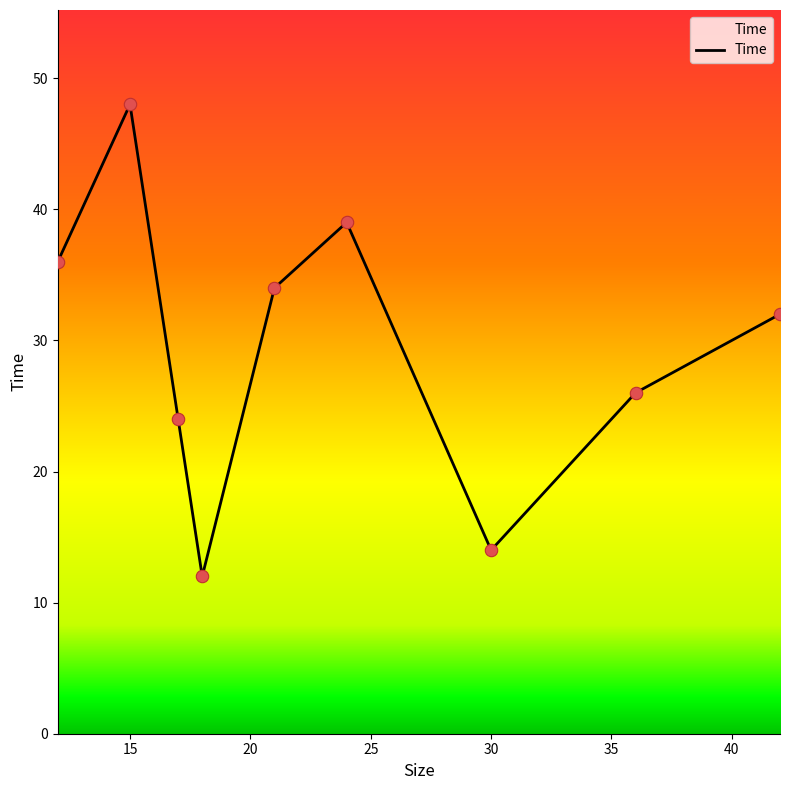

What is the maximum value shown in the chart?

48